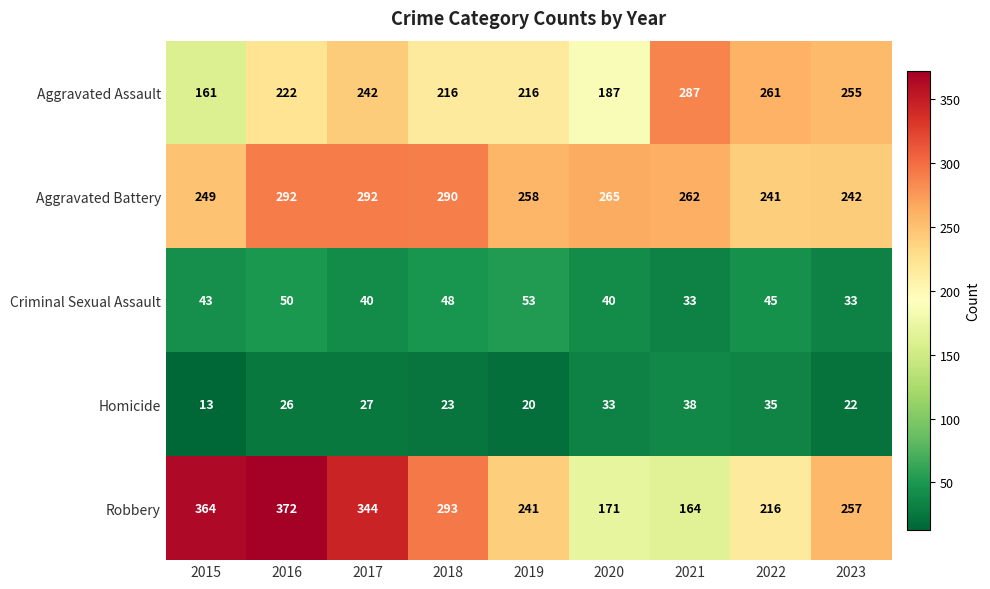

What is the maximum value for Aggravated Battery?

292